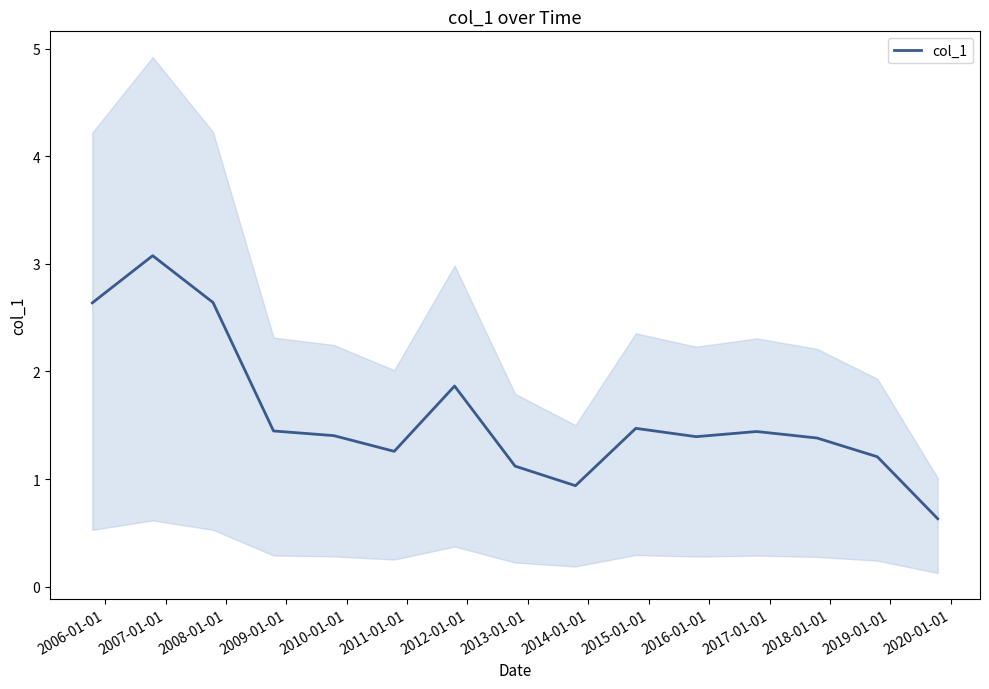

How many lines are shown in the chart?

1